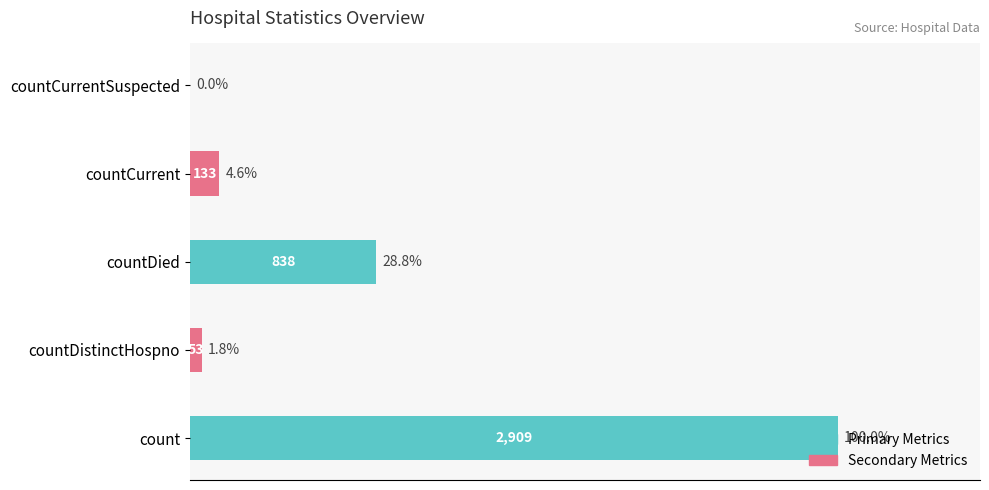

Which has a higher value, countDied or count?

count